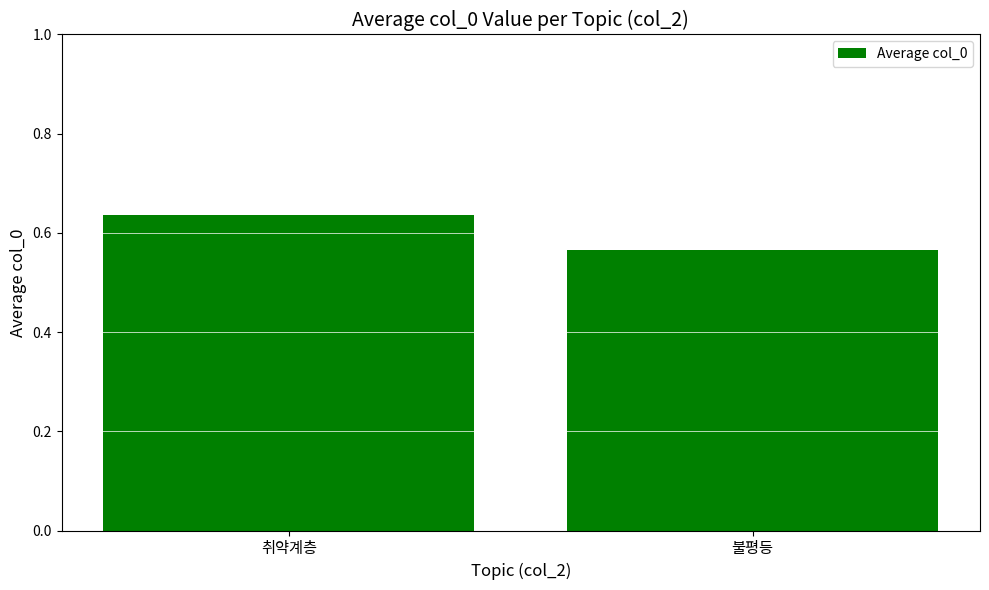

What position from the right is 취약계층?

2